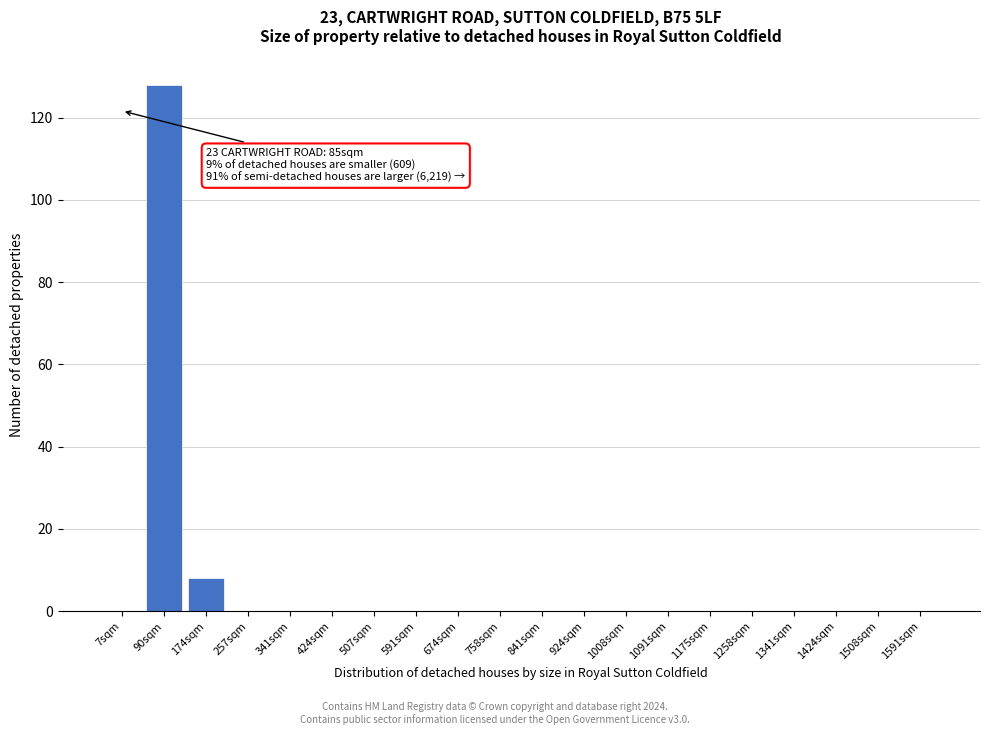

Reading left to right, what are all the values shown in this chart?

7sqm=0	90sqm=128	174sqm=8	257sqm=0	341sqm=0	424sqm=0	507sqm=0	591sqm=0	674sqm=0	758sqm=0	841sqm=0	924sqm=0	1008sqm=0	1091sqm=0	1175sqm=0	1258sqm=0	1341sqm=0	1424sqm=0	1508sqm=0	1591sqm=0